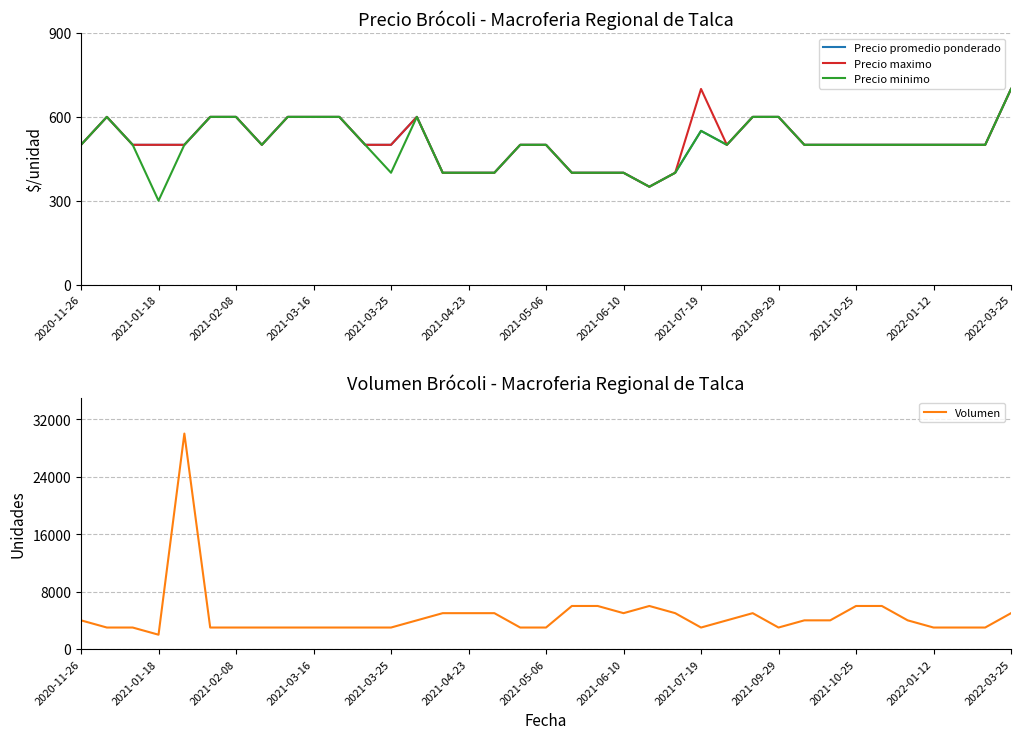

What is the lowest value of the Precio maximo series?

350